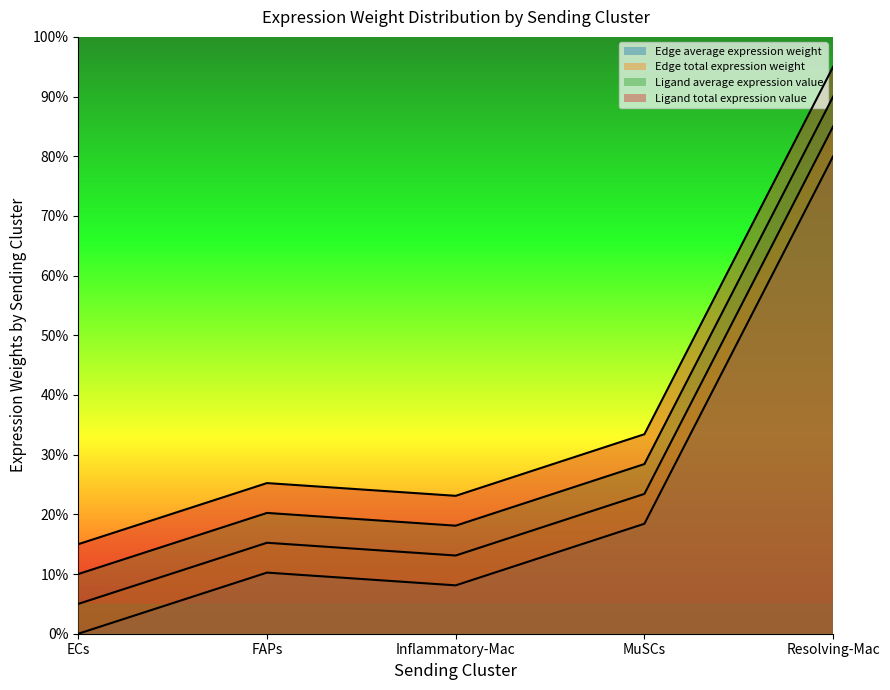

What position from the left is FAPs?

2